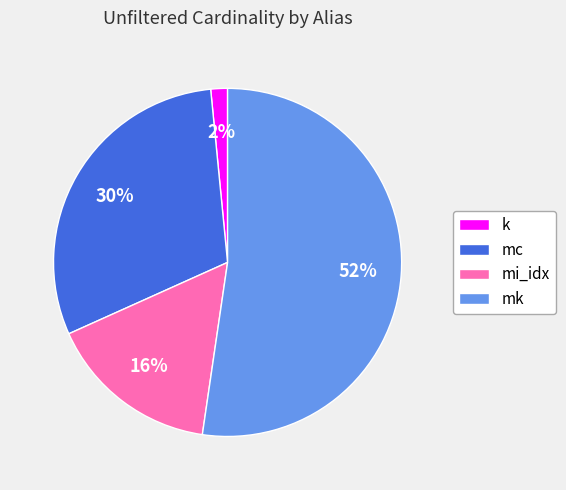

Combined, do mi_idx and mk account for over 50%?

Yes